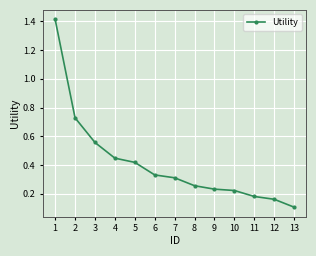

The value at 5 is 0.6. True or false?

False